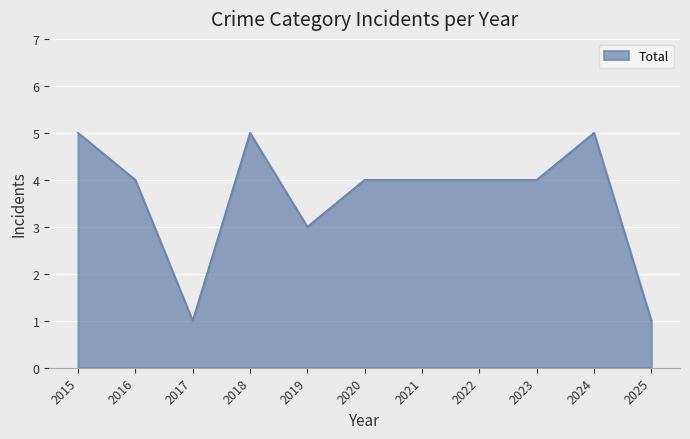

Between 2020 and 2024, which is larger?

2024